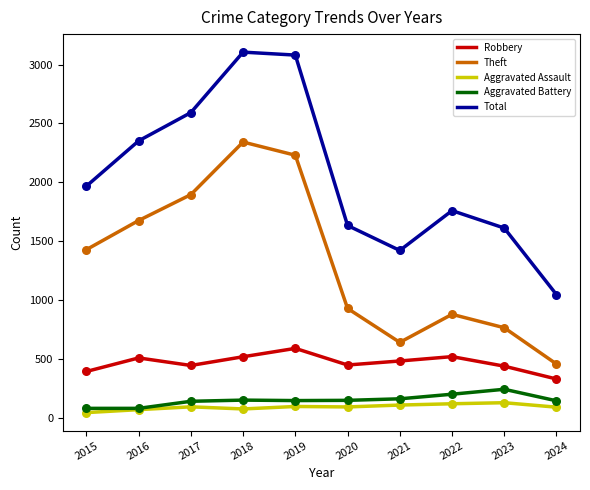

Which series has the largest range (max minus min)?

Total